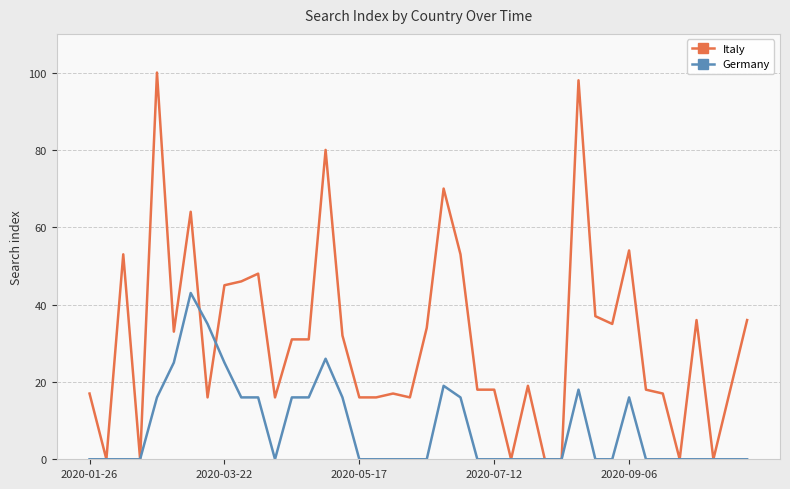

What is the highest value of the Italy series?

100